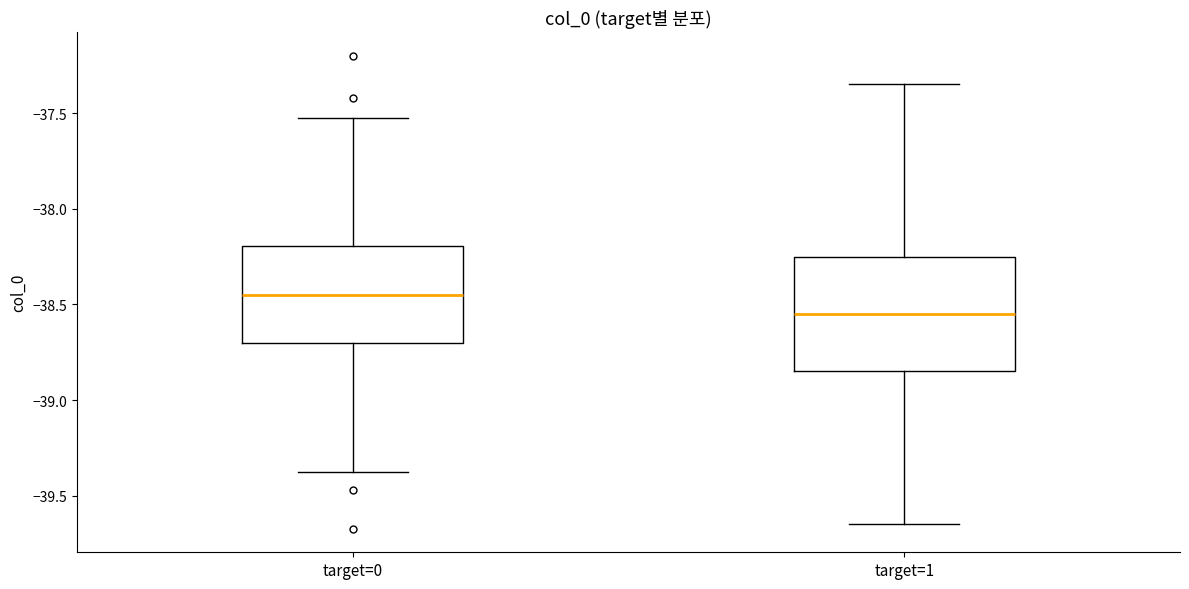

Reading left to right, transcribe this box plot: for each box, give where its median line is, the range the box spans, and where its two whiskers end, as read against the y-axis. The values are not printed on the chart, so give them approximately, as read against the axis.

target=0: median -38.45, box -38.70 to -38.20, whiskers -39.40 to -37.55
target=1: median -38.55, box -38.85 to -38.25, whiskers -39.65 to -37.35